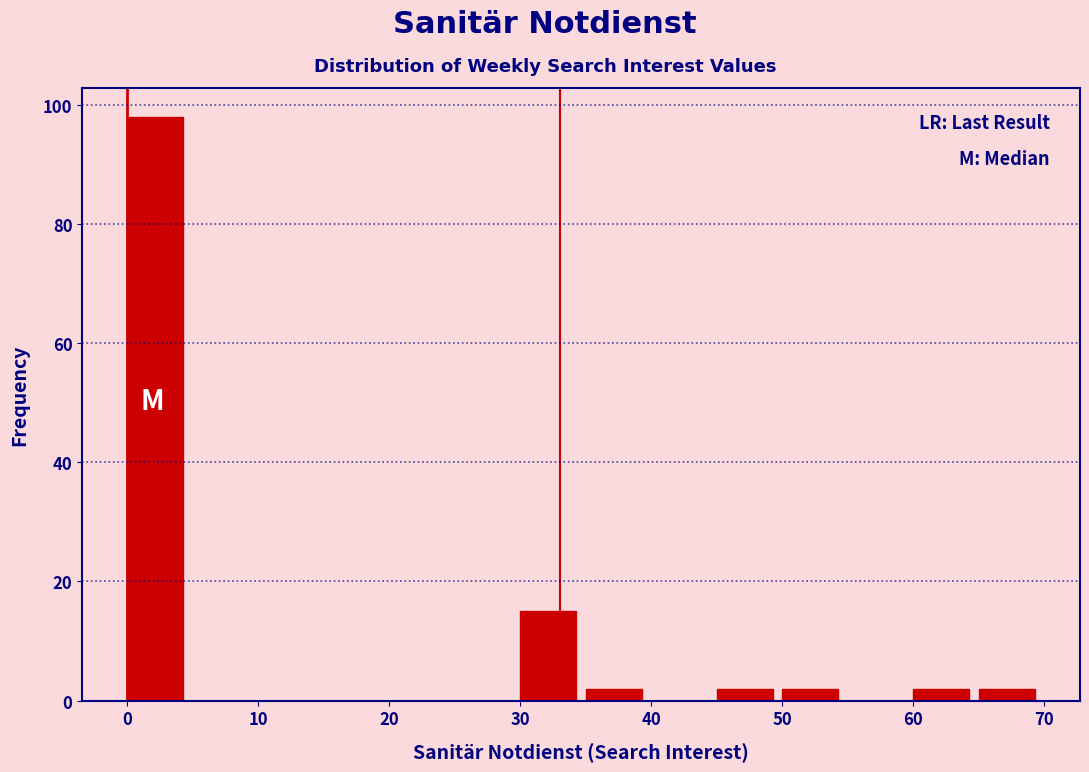

What is the height of the bar covering 45 to 50 on the x-axis? The values are not printed on the chart, so give them approximately, as read against the axis.

2